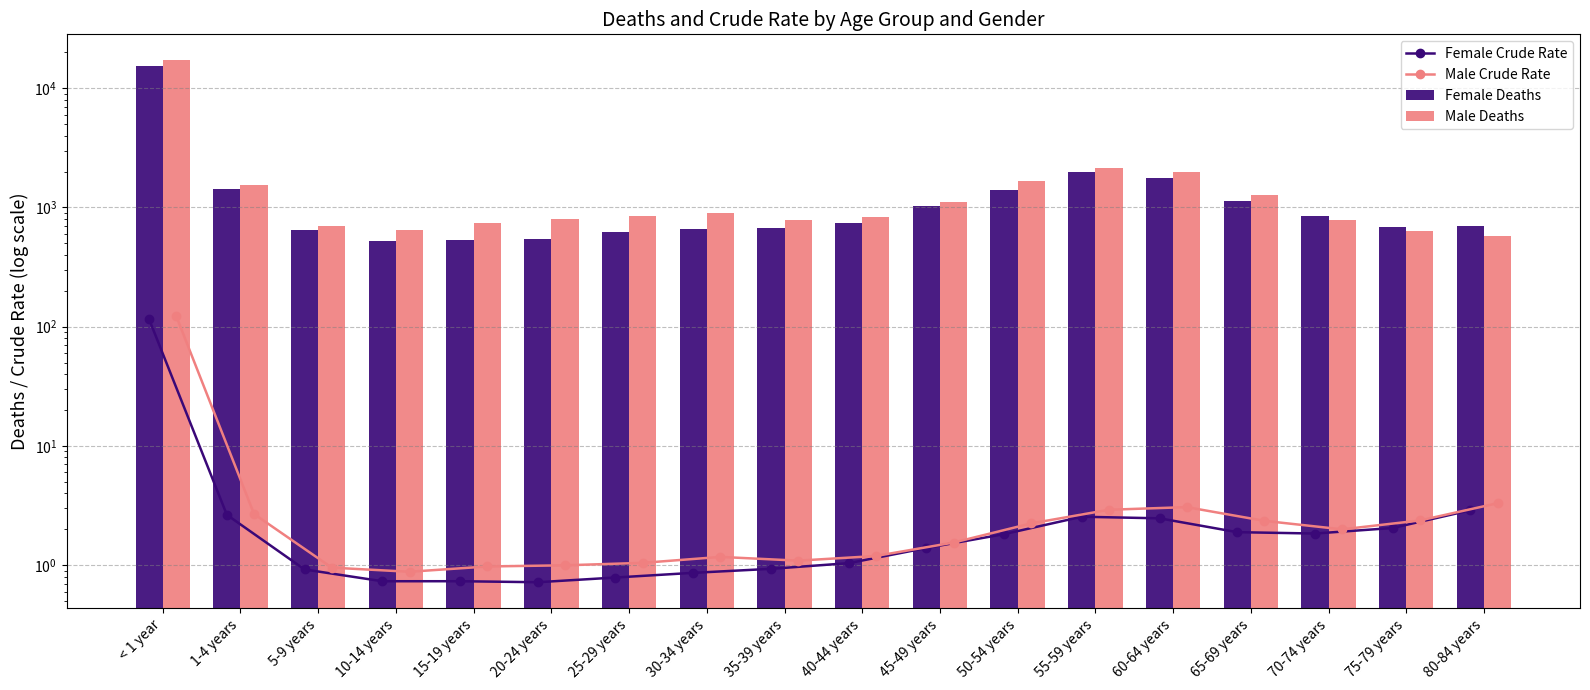

How many groups of bars are there?

18